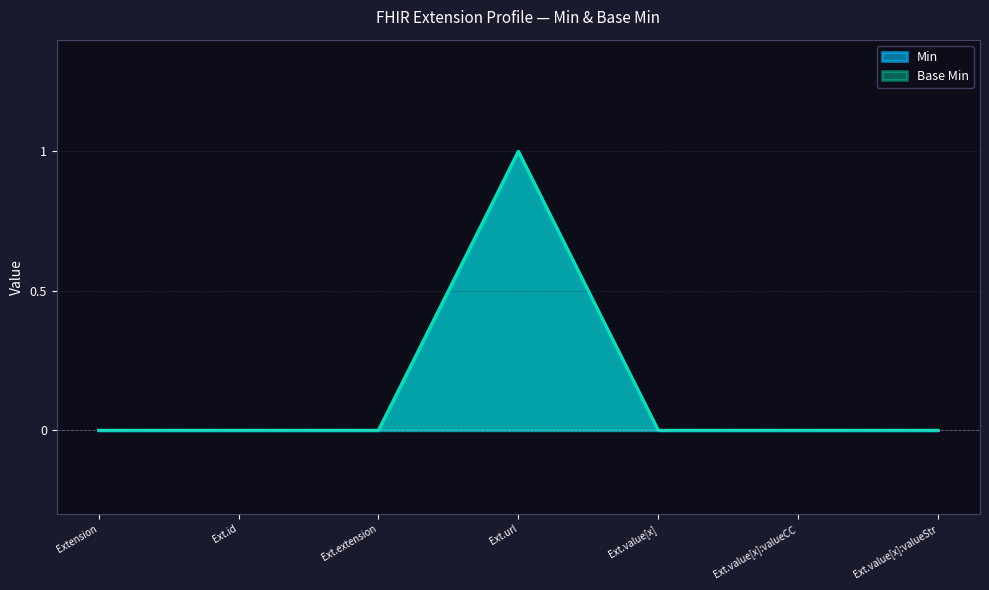

True or false: Base Min and Min cross at least once.

False